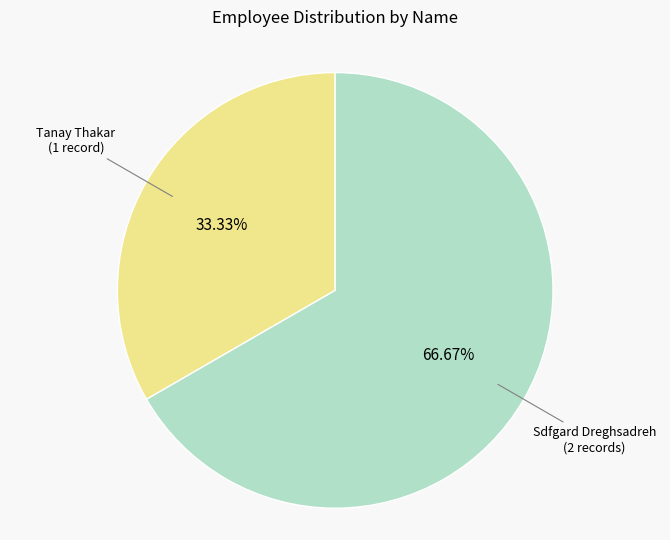

How many segments does this pie chart have?

2